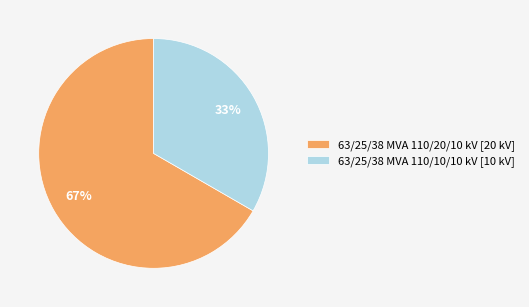

Is 63/25/38 MVA 110/20/10 kV the majority of the pie?

Yes